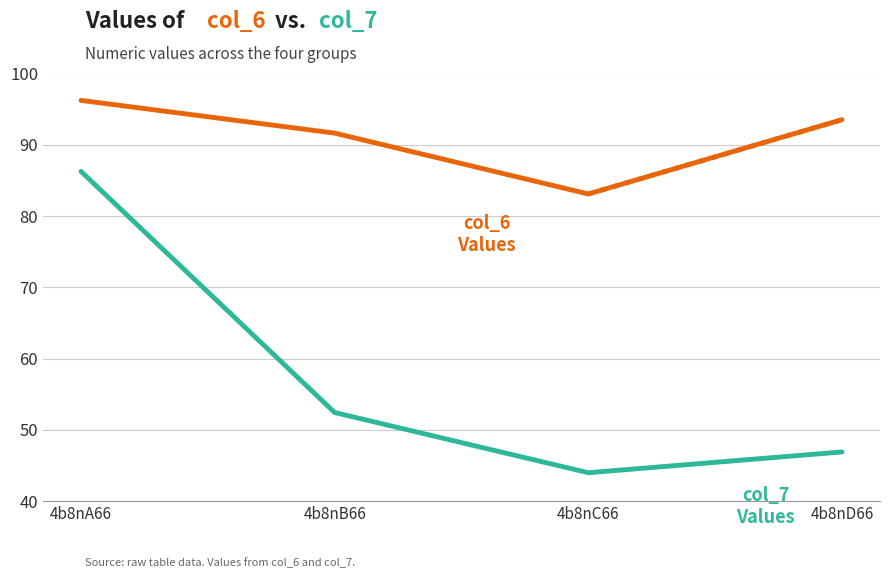

At which category does the chart reach its peak across all series?

4b8nA66